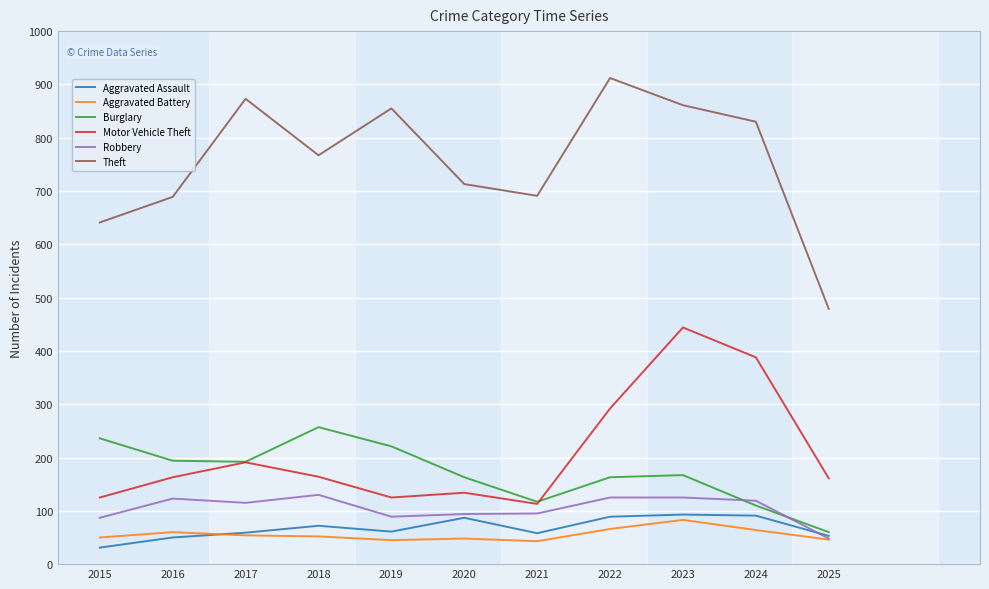

True or false: Theft and Aggravated Assault cross at least once.

False